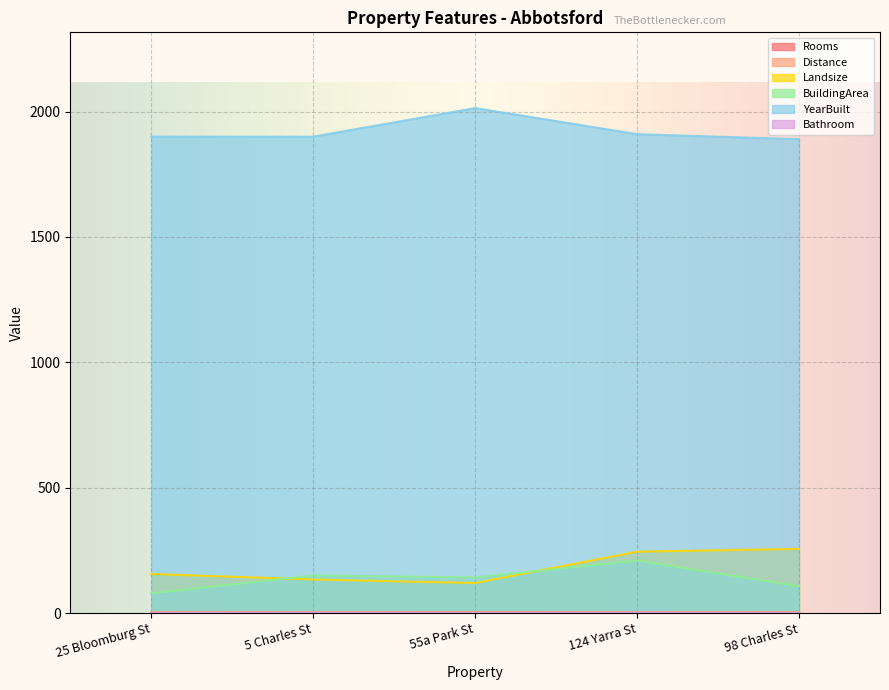

What is the maximum value shown in the chart?

2014.0